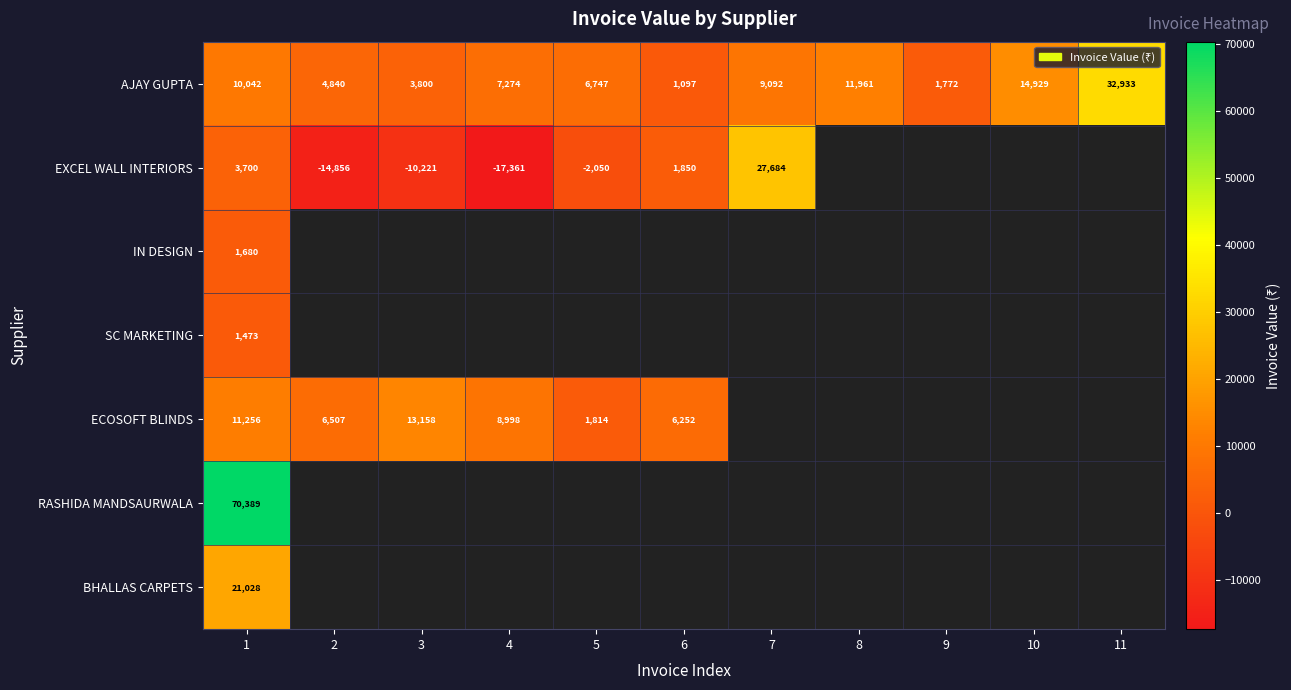

Which label corresponds to the largest value in the chart?

1